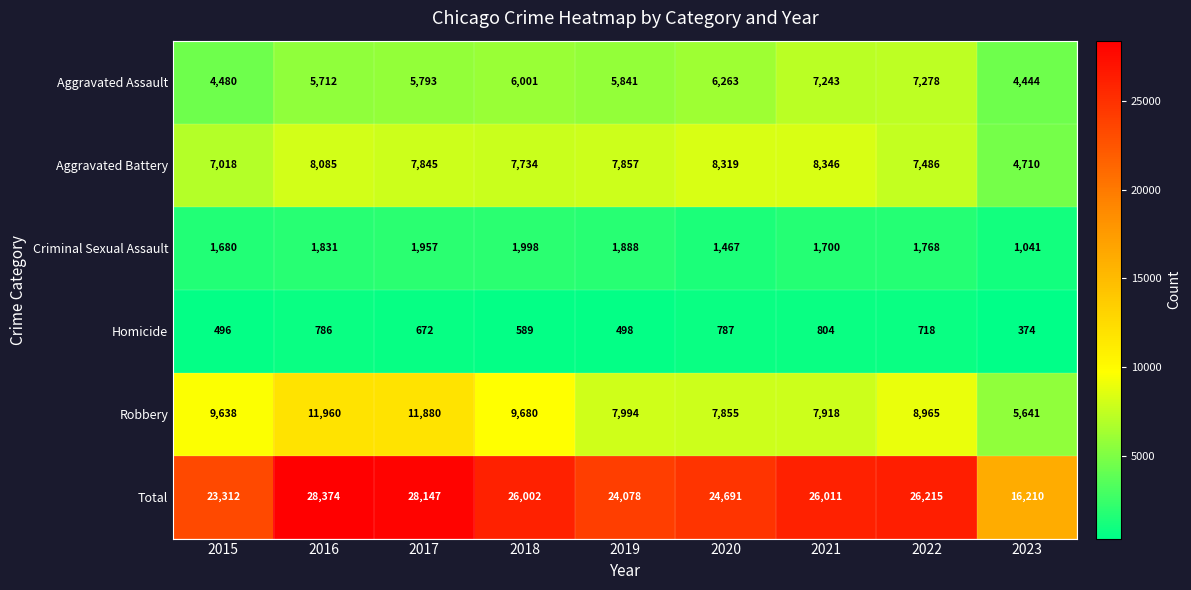

Which category has the lowest value across all series?

2023